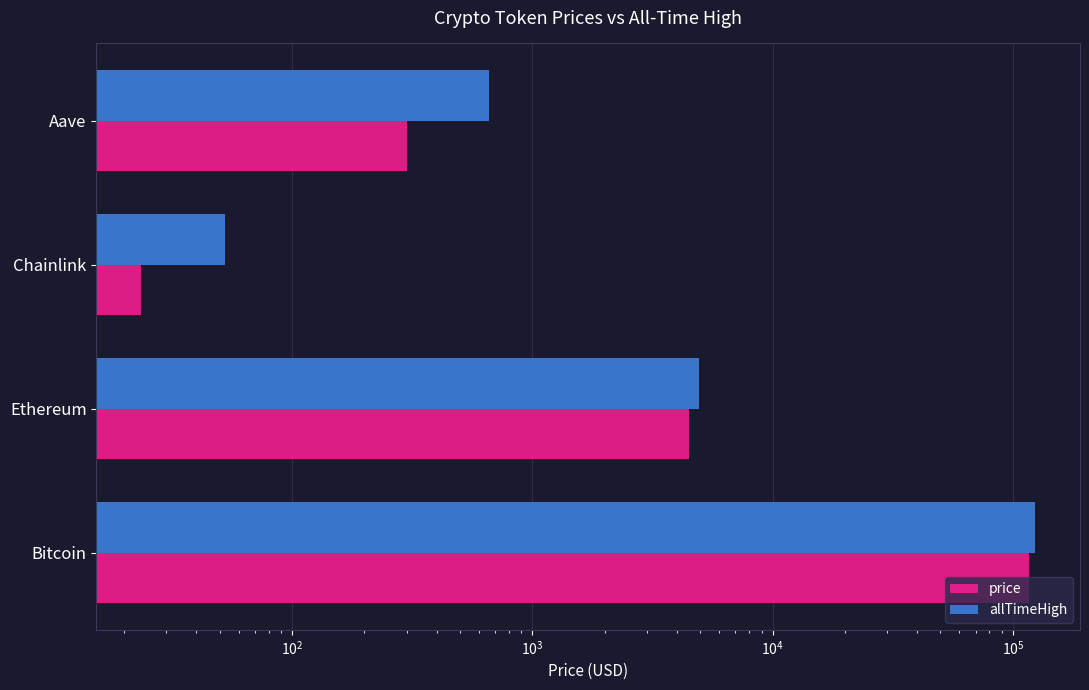

How many distinct data groups are displayed?

2